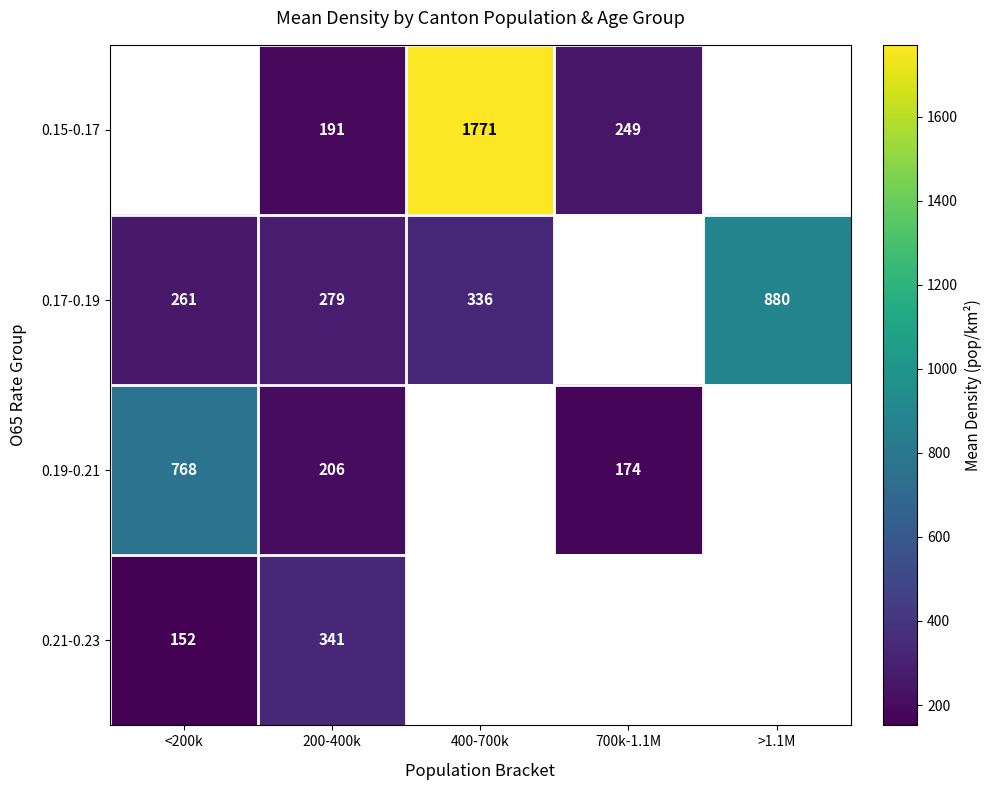

At 200-400k, list the series in order from smallest to largest.

0.15-0.17, 0.19-0.21, 0.17-0.19, 0.21-0.23